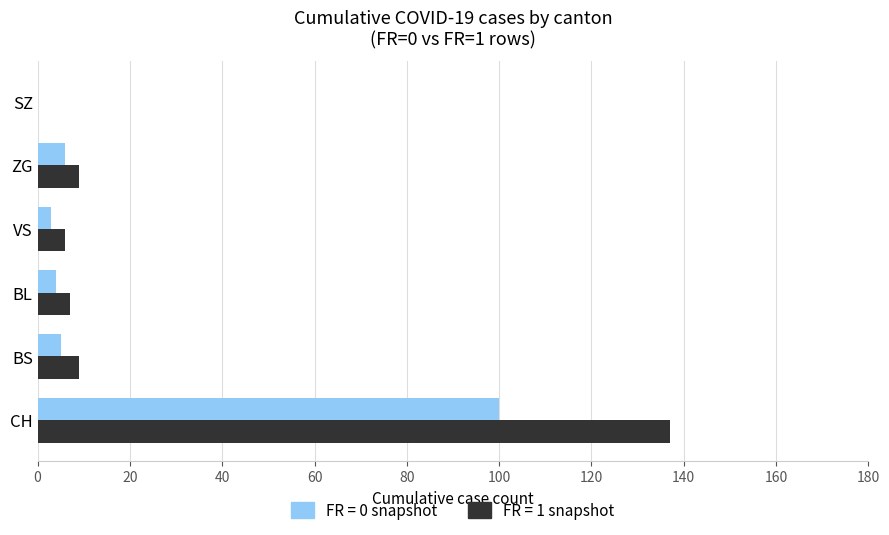

At which category does the chart reach its peak across all series?

CH